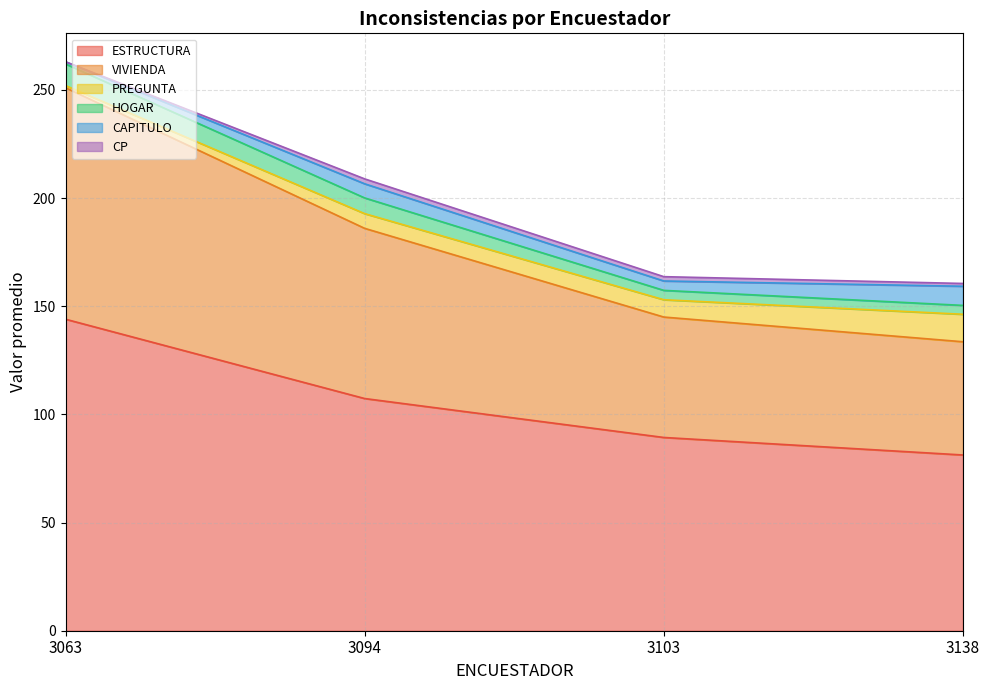

Which category has the lowest value in the ESTRUCTURA series?

3138